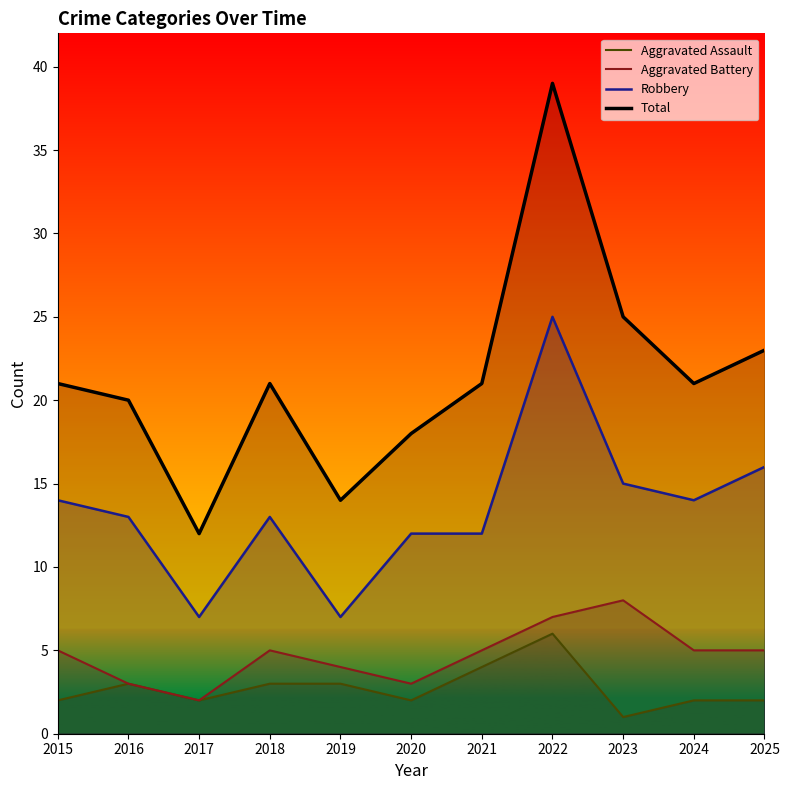

What is the approximate value of Aggravated Assault at 2017?

2